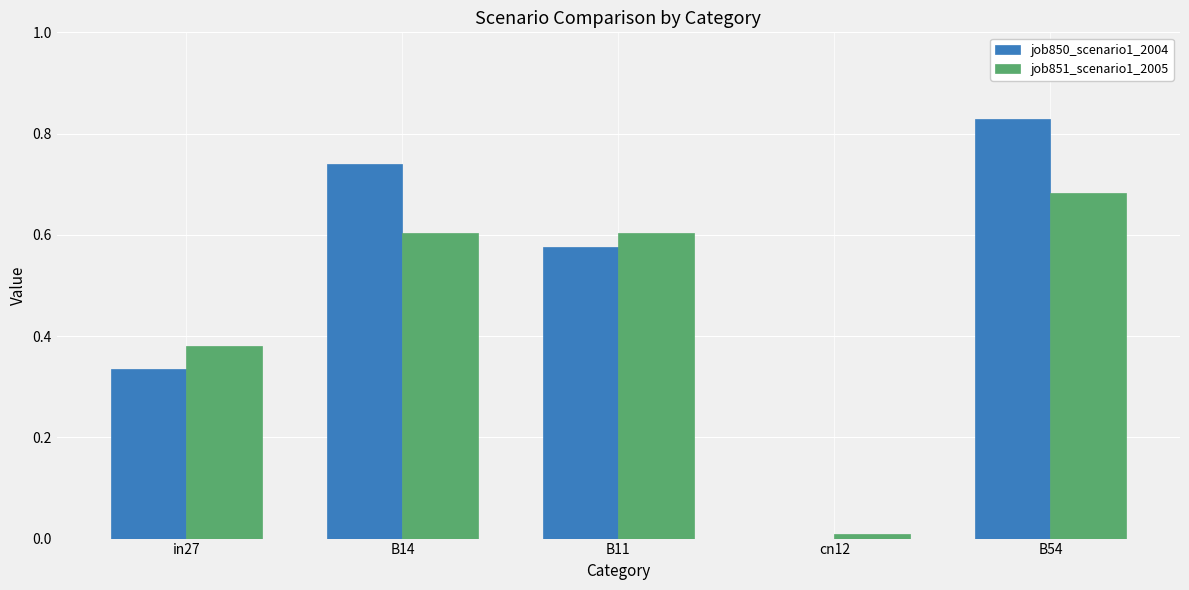

How many positive values does the job850_scenario1_2004 series have?

4